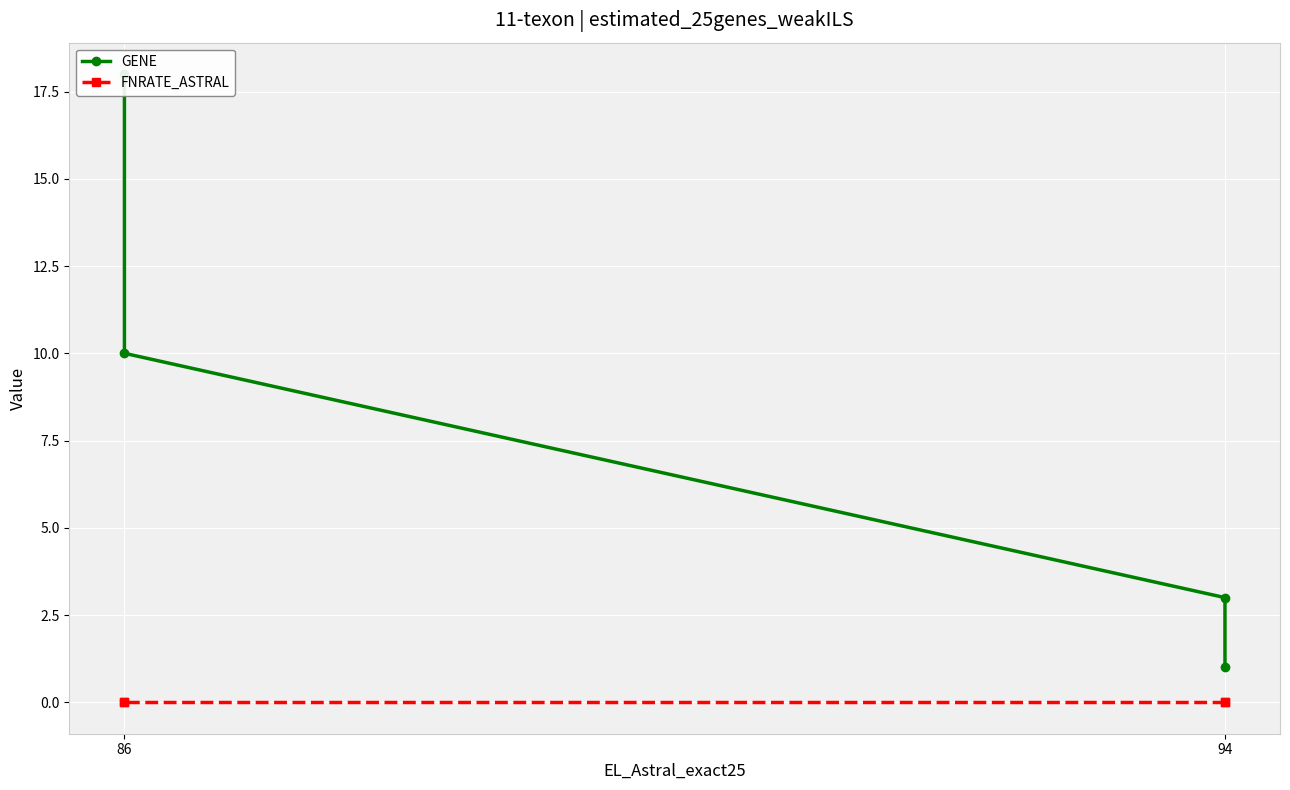

What is the greatest value displayed?

18